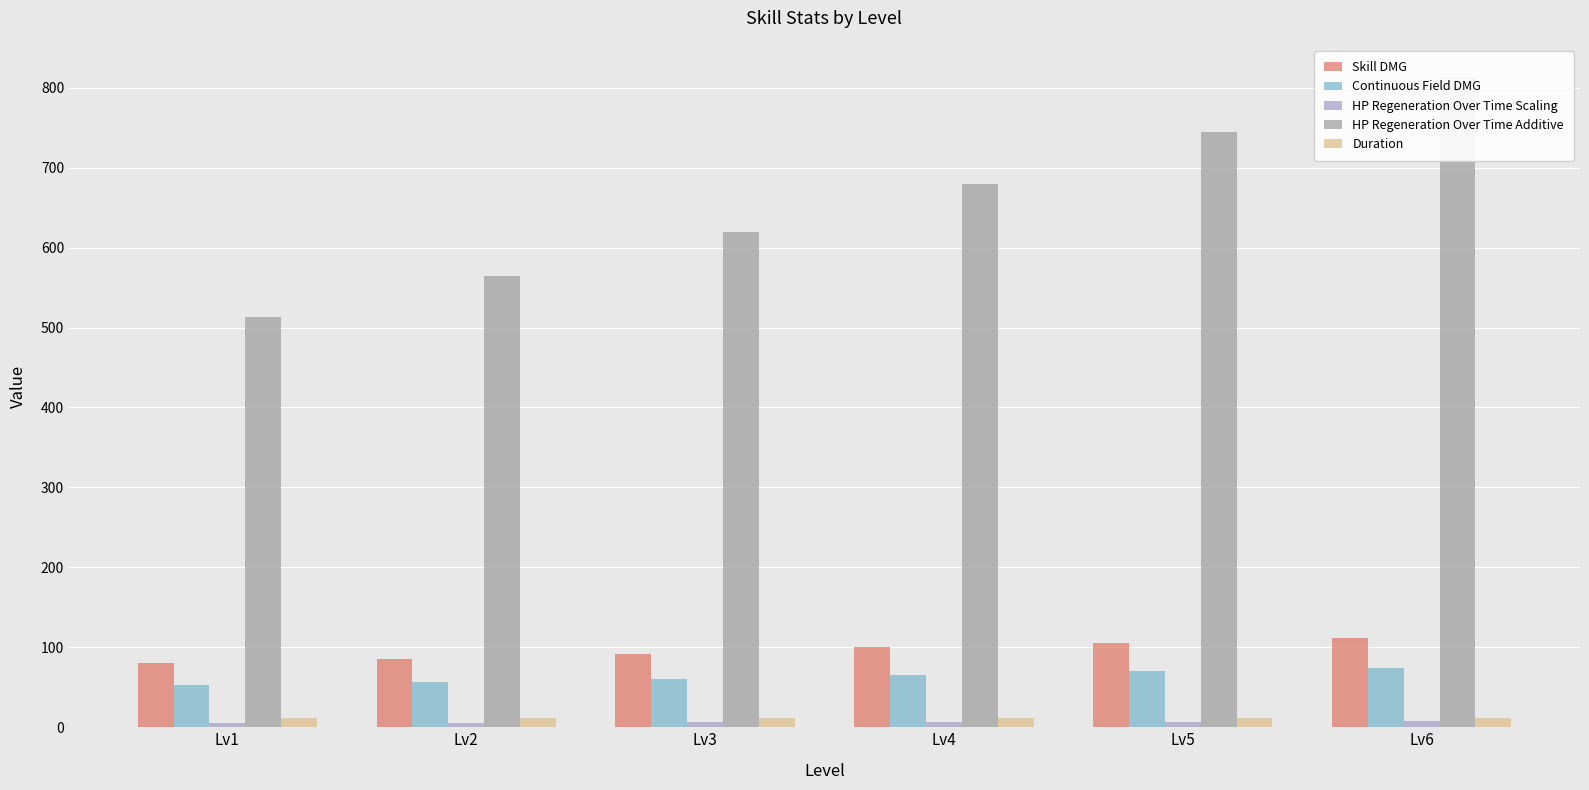

What is the spread (max minus min) of values at Lv3?

613.9